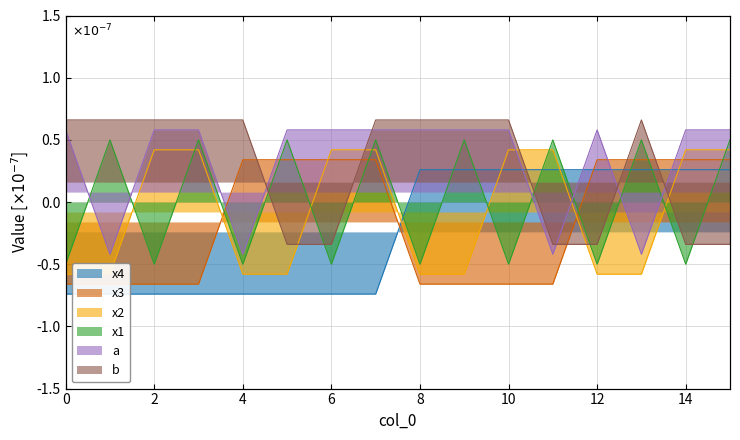

How many series are shown in this chart?

6